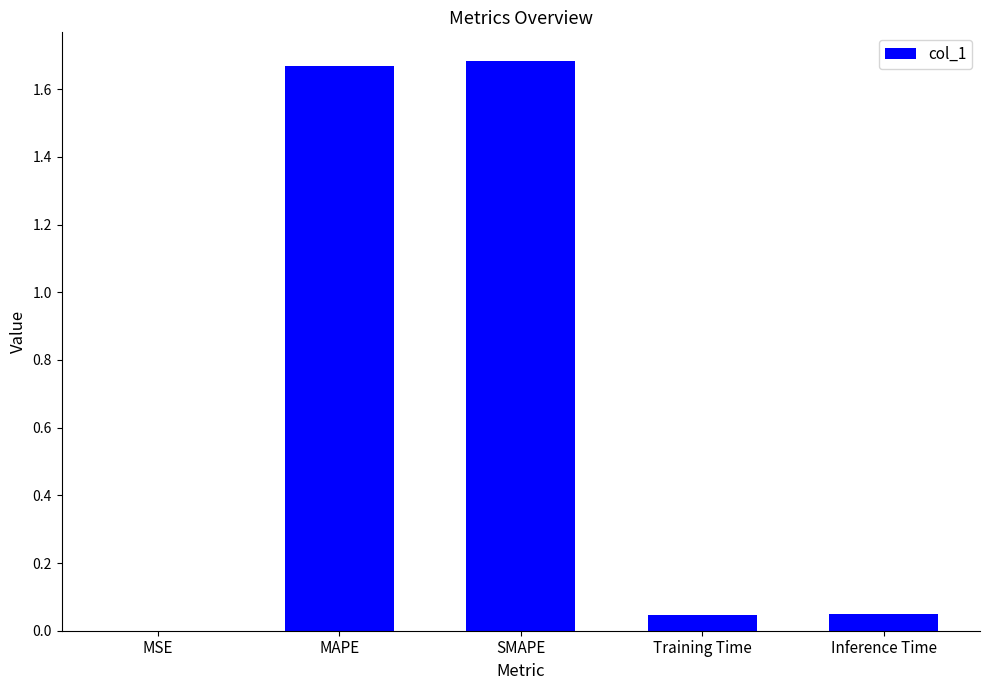

Is it true that the value at Inference Time is 0.0?

True